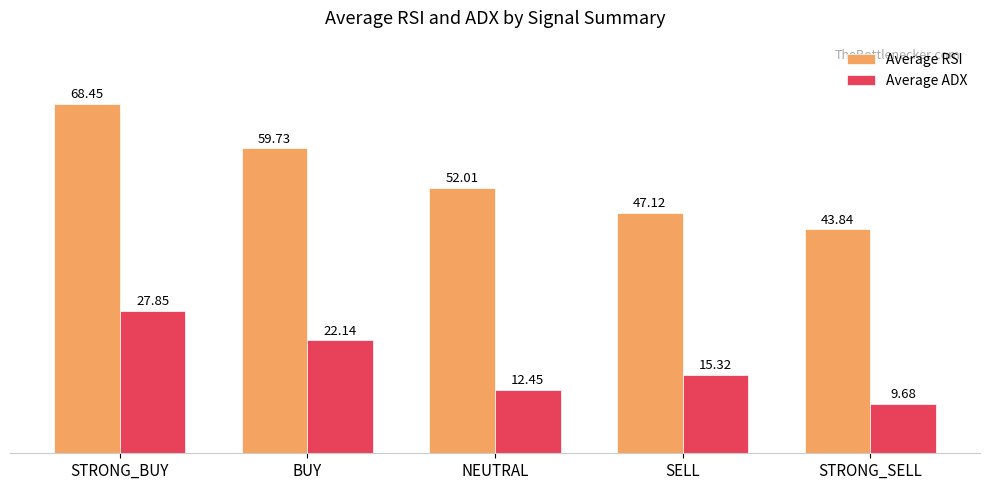

Which series has the largest range (max minus min)?

Average RSI